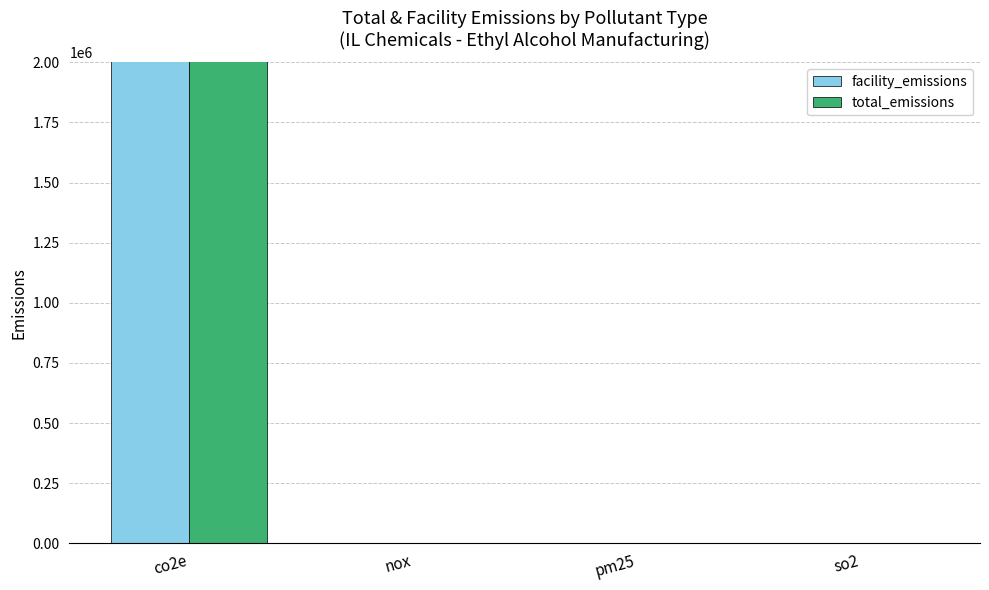

Is it true that facility_emissions equals 1419.0 at nox?

False